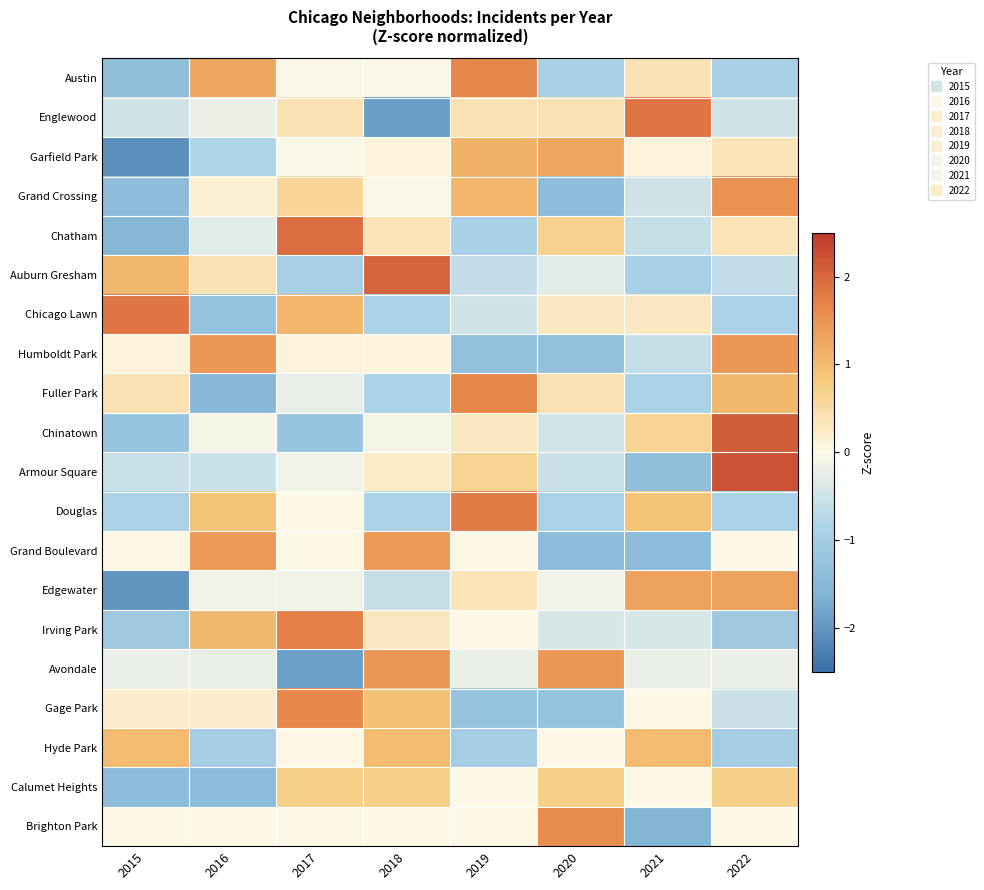

Reading left to right, extract all data points from this chart.

Austin: 2015=-1.3	2016=1.2	2017=-0.1	2018=-0.1	2019=1.7	2020=-0.9	2021=0.4	2022=-0.9
Englewood: 2015=-0.5	2016=-0.2	2017=0.4	2018=-1.9	2019=0.4	2020=0.4	2021=1.8	2022=-0.5
Garfield Park: 2015=-2.1	2016=-0.8	2017=-0.0	2018=0.1	2019=1.1	2020=1.3	2021=0.1	2022=0.4
Grand Crossing: 2015=-1.4	2016=0.2	2017=0.6	2018=-0.1	2019=1.1	2020=-1.4	2021=-0.5	2022=1.5
Chatham: 2015=-1.5	2016=-0.3	2017=1.9	2018=0.4	2019=-0.9	2020=0.7	2021=-0.6	2022=0.4
Auburn Gresham: 2015=1.0	2016=0.4	2017=-1.0	2018=2.0	2019=-0.6	2020=-0.3	2021=-1.0	2022=-0.6
Chicago Lawn: 2015=1.8	2016=-1.3	2017=1.1	2018=-0.9	2019=-0.5	2020=0.3	2021=0.3	2022=-0.9
Humboldt Park: 2015=0.1	2016=1.5	2017=0.1	2018=0.1	2019=-1.3	2020=-1.3	2021=-0.6	2022=1.5
Fuller Park: 2015=0.4	2016=-1.5	2017=-0.2	2018=-0.9	2019=1.7	2020=0.4	2021=-0.9	2022=1.0
Chinatown: 2015=-1.2	2016=-0.1	2017=-1.2	2018=-0.1	2019=0.3	2020=-0.5	2021=0.6	2022=2.1
Armour Square: 2015=-0.5	2016=-0.5	2017=-0.1	2018=0.2	2019=0.6	2020=-0.5	2021=-1.3	2022=2.2
Douglas: 2015=-0.9	2016=0.9	2017=0.0	2018=-0.9	2019=1.8	2020=-0.9	2021=0.9	2022=-0.9
Grand Boulevard: 2015=0.0	2016=1.4	2017=0.0	2018=1.4	2019=0.0	2020=-1.4	2021=-1.4	2022=0.0
Edgewater: 2015=-2.0	2016=-0.1	2017=-0.1	2018=-0.6	2019=0.4	2020=-0.1	2021=1.3	2022=1.3
Irving Park: 2015=-1.1	2016=1.0	2017=1.7	2018=0.3	2019=0.0	2020=-0.4	2021=-0.4	2022=-1.1
Avondale: 2015=-0.2	2016=-0.2	2017=-1.9	2018=1.5	2019=-0.2	2020=1.5	2021=-0.2	2022=-0.2
Gage Park: 2015=0.2	2016=0.2	2017=1.7	2018=0.9	2019=-1.2	2020=-1.2	2021=0.0	2022=-0.5
Hyde Park: 2015=1.0	2016=-1.0	2017=0.0	2018=1.0	2019=-1.0	2020=0.0	2021=1.0	2022=-1.0
Calumet Heights: 2015=-1.4	2016=-1.4	2017=0.7	2018=0.7	2019=0.0	2020=0.7	2021=0.0	2022=0.7
Brighton Park: 2015=0.0	2016=0.0	2017=0.0	2018=0.0	2019=0.0	2020=1.6	2021=-1.6	2022=0.0